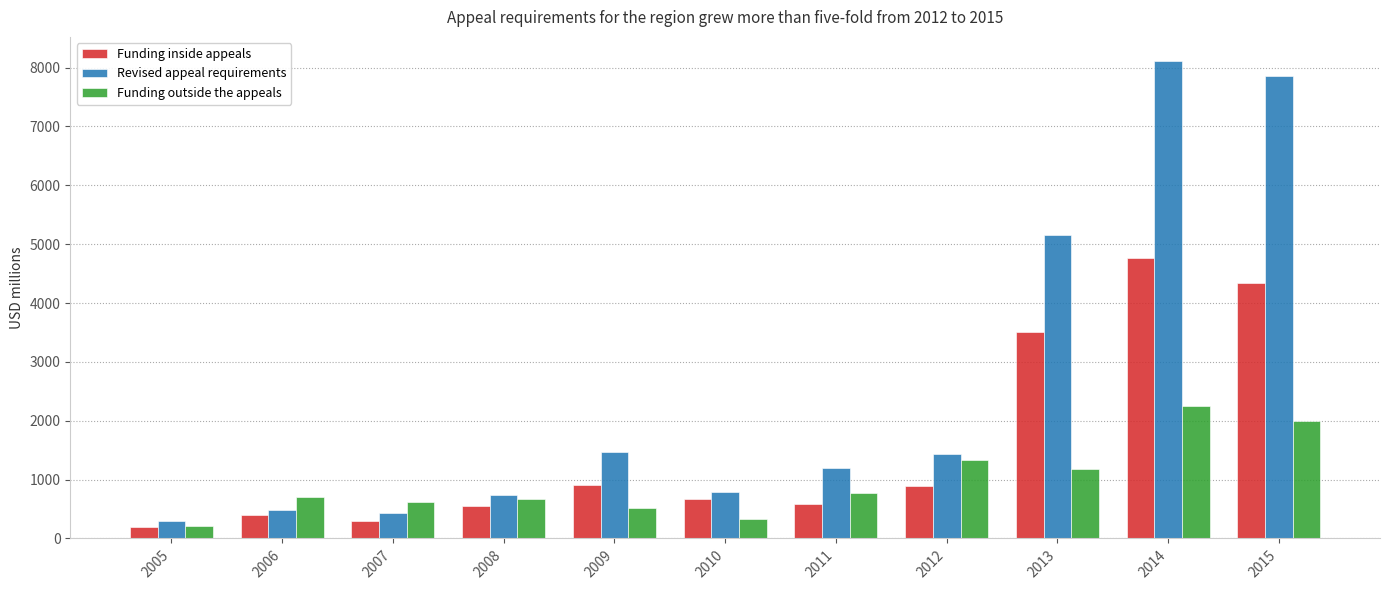

Where is Funding inside appeals nearest to the value 2483?

2013